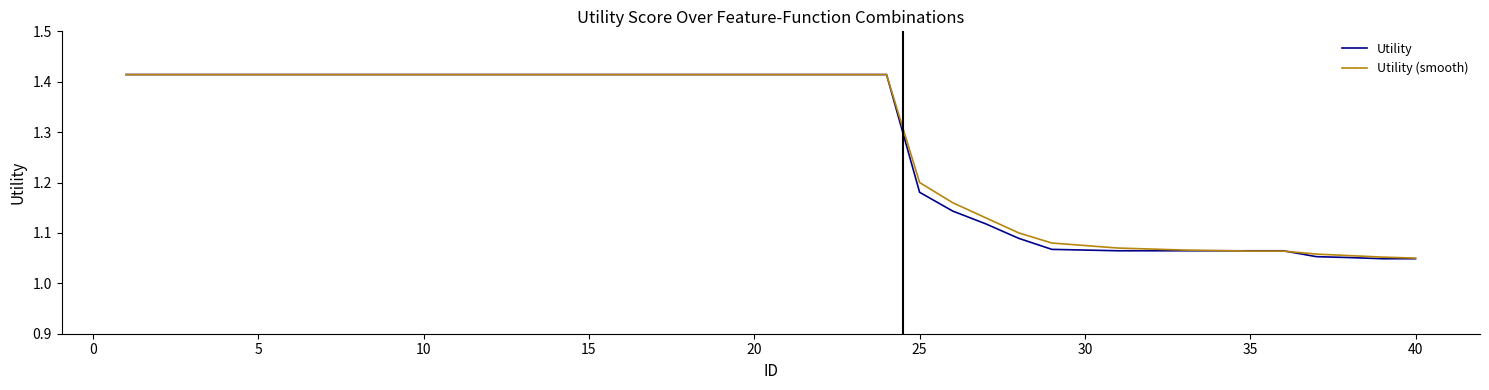

True or false: Utility (smooth) has a value of 1.2 at 25.

True